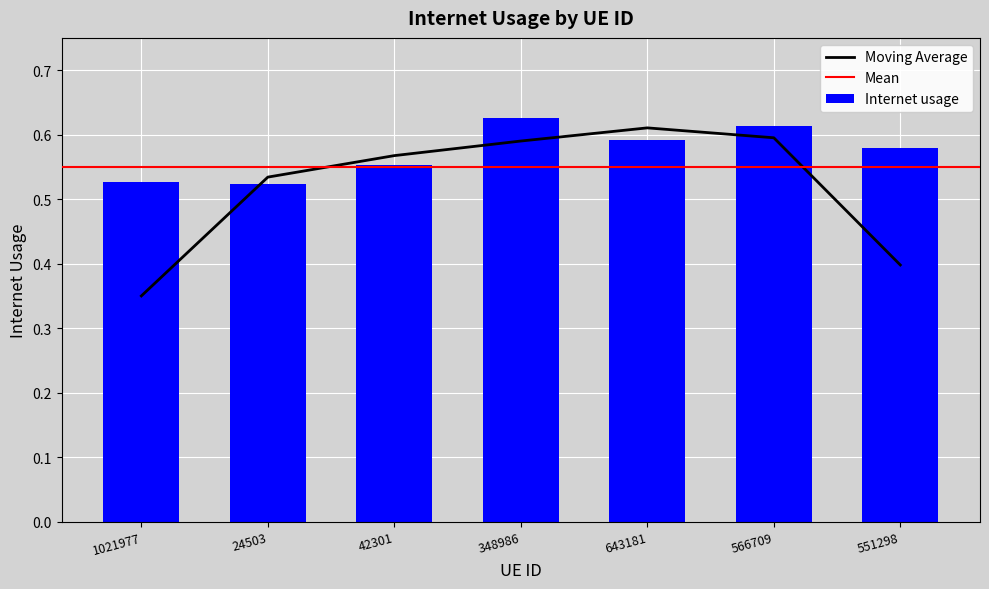

Which category has the highest value across all series?

348986